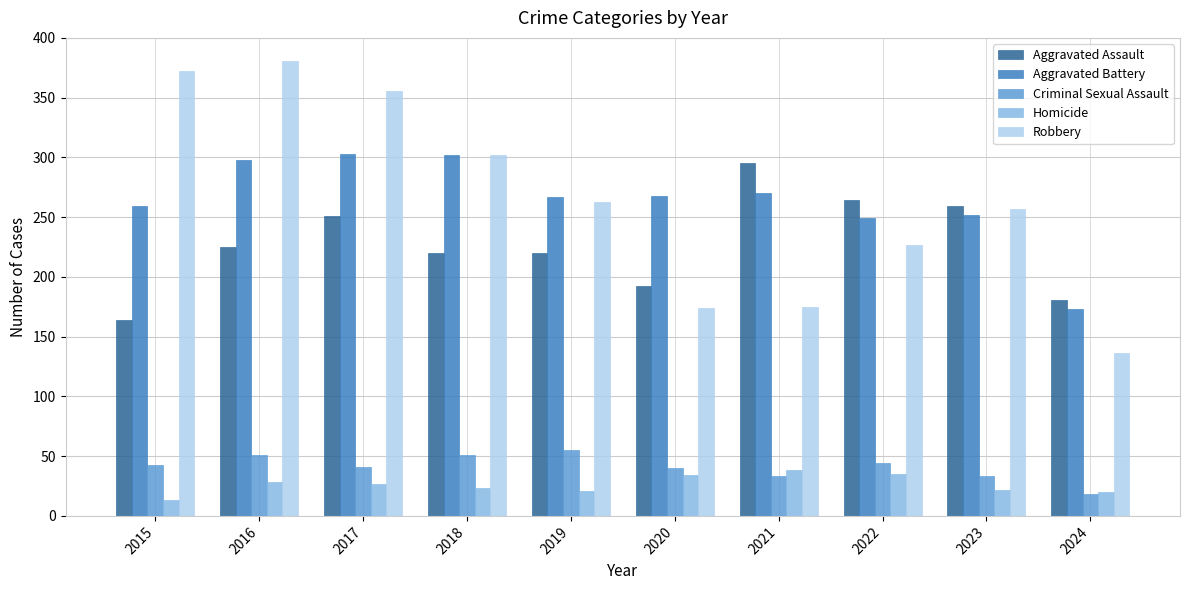

What is the difference between the maximum and minimum values in the Criminal Sexual Assault series?

37